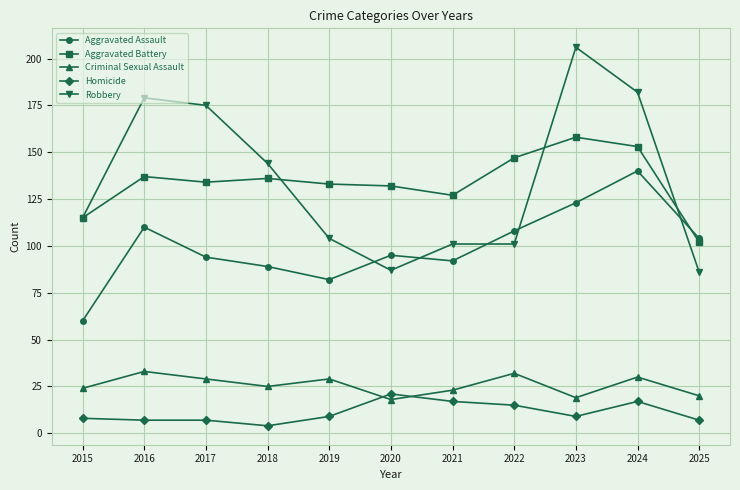

What is the total value across all series at 2020?

353